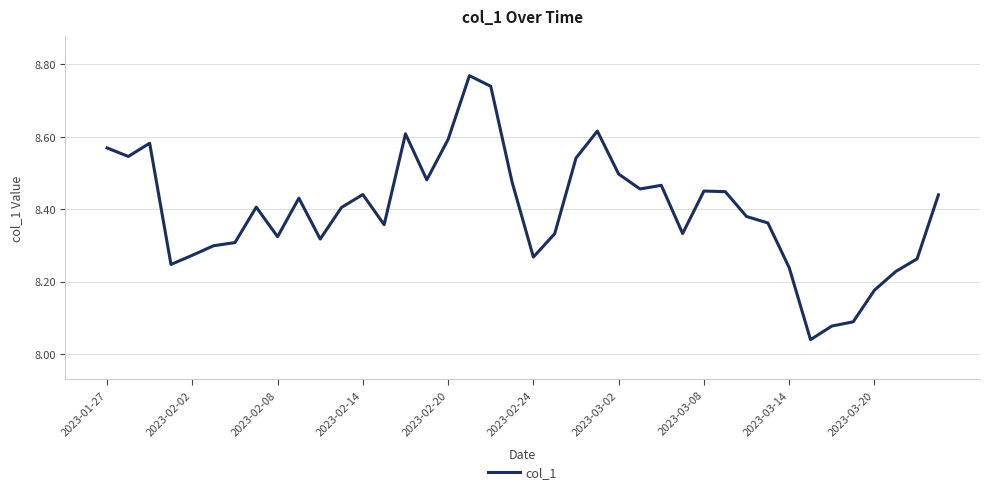

Which has a higher value, 2023-03-08 or 2023-02-02?

2023-03-08